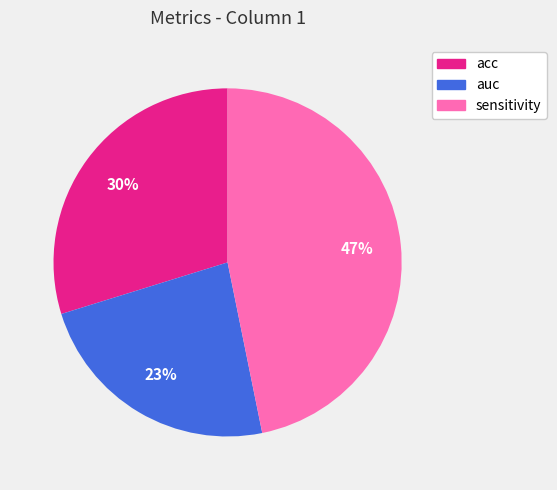

How many slices are in this pie chart?

3